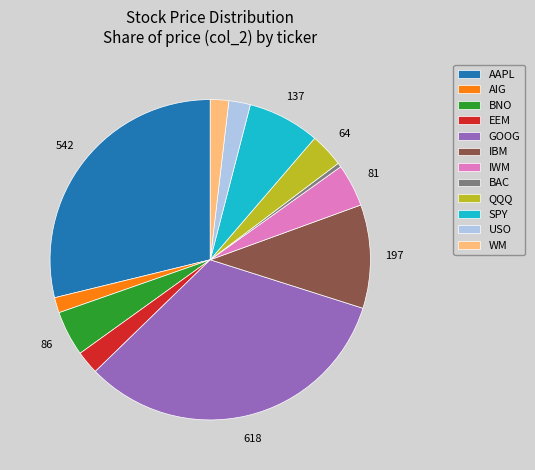

The AIG slice represents 2% of the pie. True or false?

True